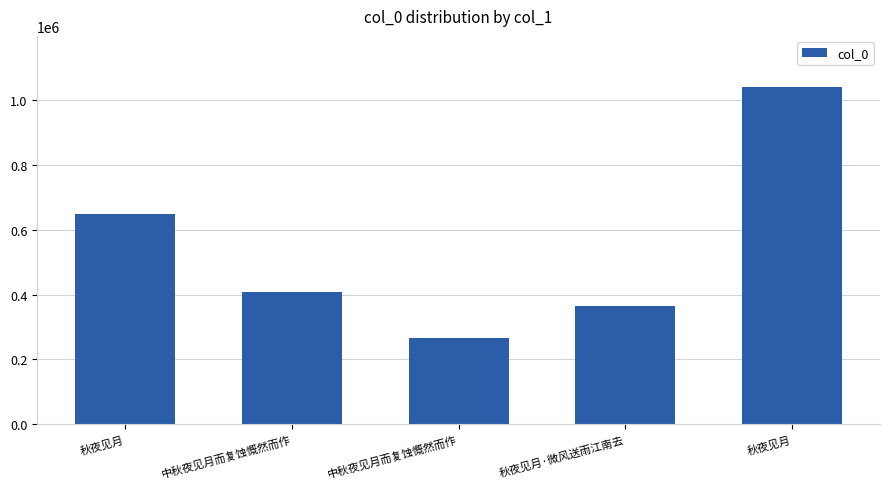

What is the difference between the maximum and minimum values?

775240